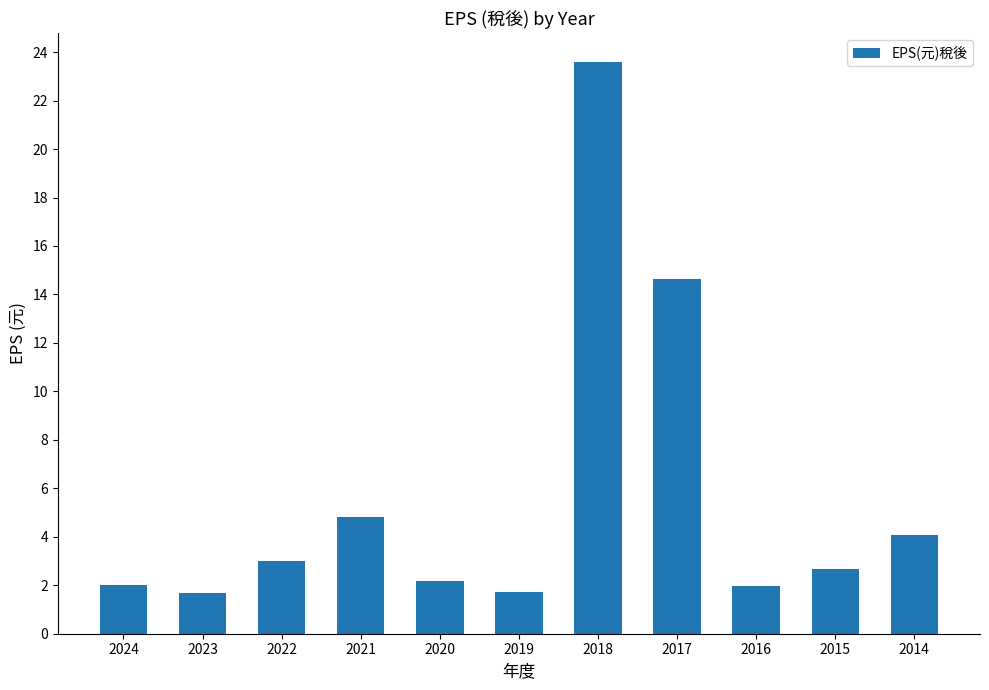

How many data points does each series have?

11